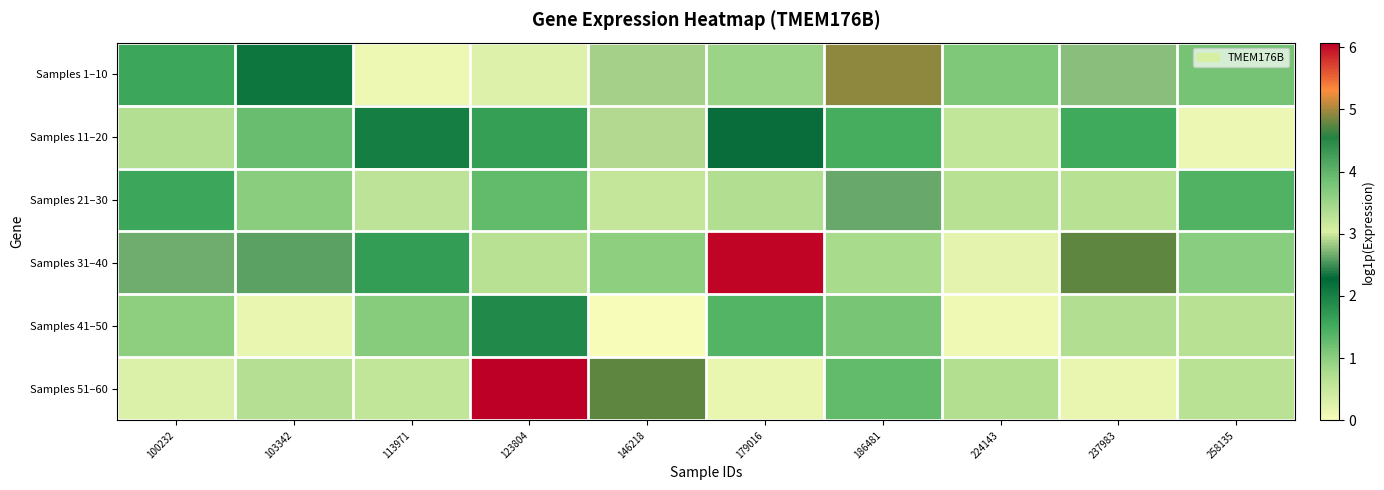

Which series has the largest total across all categories?

Samples 31–40